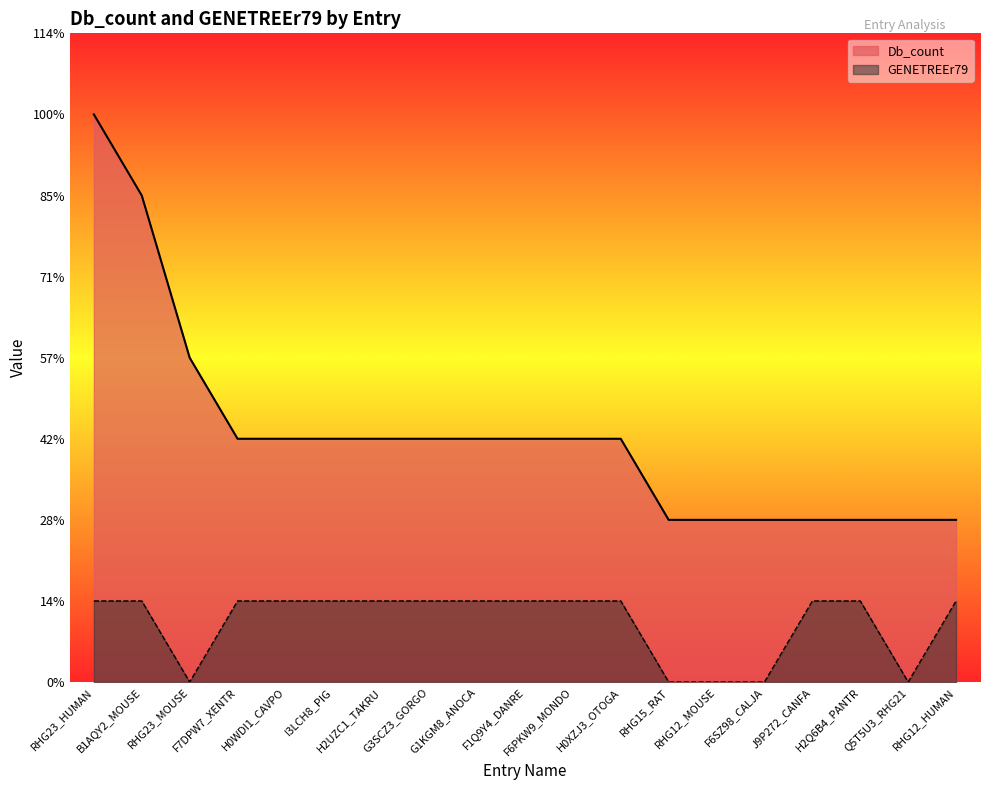

Which series has the widest spread of values?

Db_count